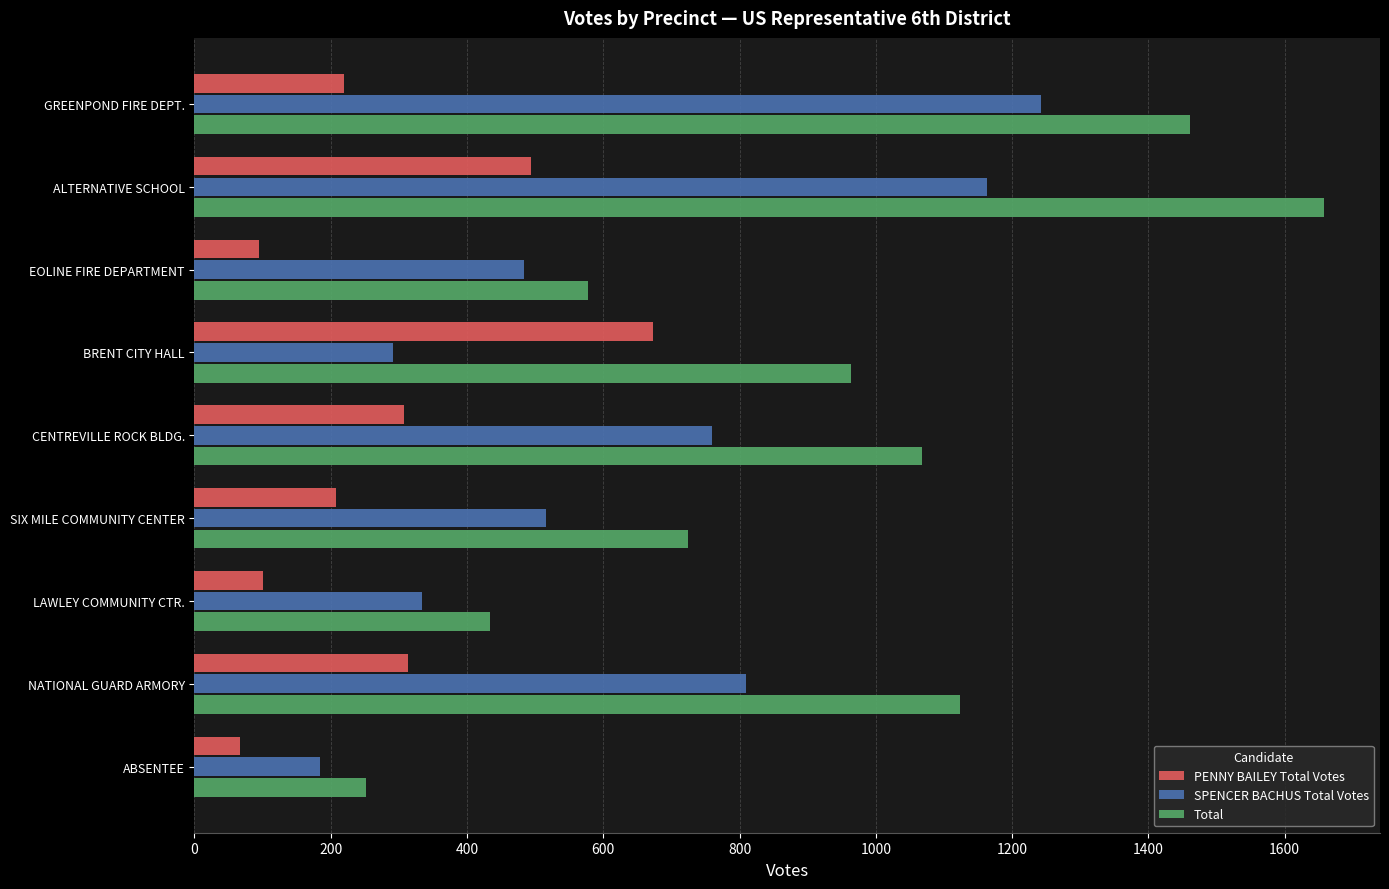

What is the difference between the highest and lowest values at EOLINE FIRE DEPARTMENT?

483